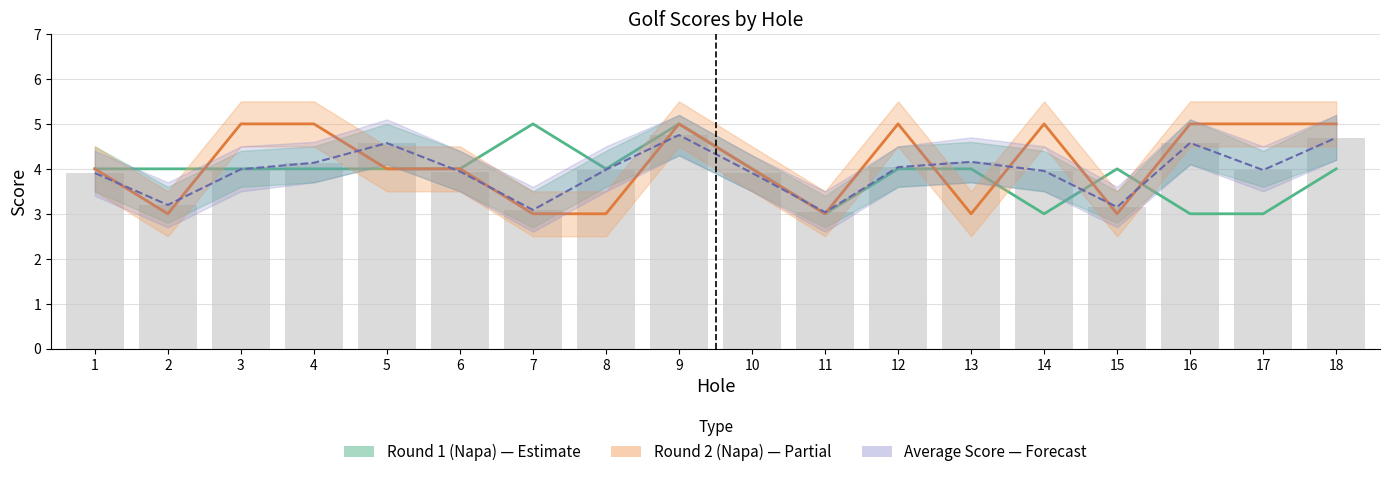

Reading left to right, extract all data points from this chart.

Round 1 (Napa): 4.0	4.0	4.0	4.0	4.0	4.0	5.0	4.0	5.0	4.0	3.0	4.0	4.0	3.0	4.0	3.0	3.0	4.0
Round 2 (Napa): 4.0	3.0	5.0	5.0	4.0	4.0	3.0	3.0	5.0	4.0	3.0	5.0	3.0	5.0	3.0	5.0	5.0	5.0
Average Score: 3.9	3.2	4.0	4.1	4.6	3.9	3.1	4.0	4.8	3.9	3.0	4.0	4.2	4.0	3.1	4.6	4.0	4.7